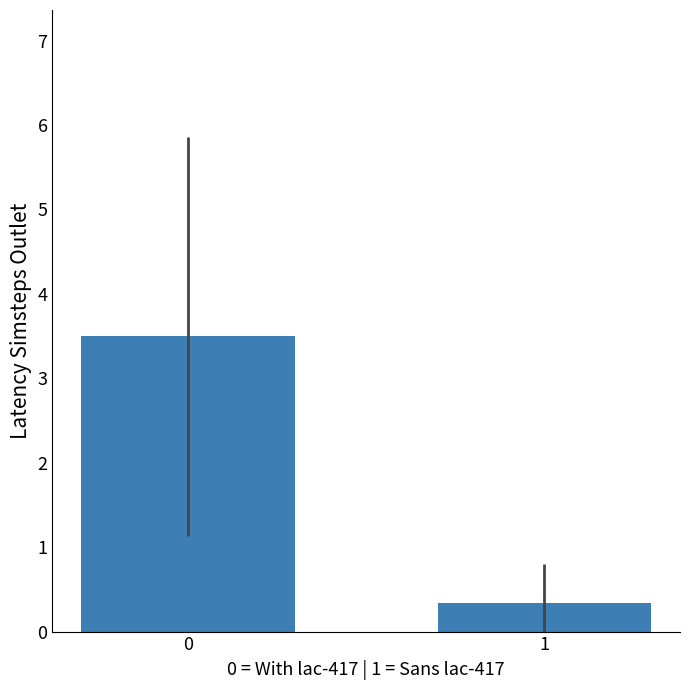

True or false: the data shows 0.3 at 1.

True